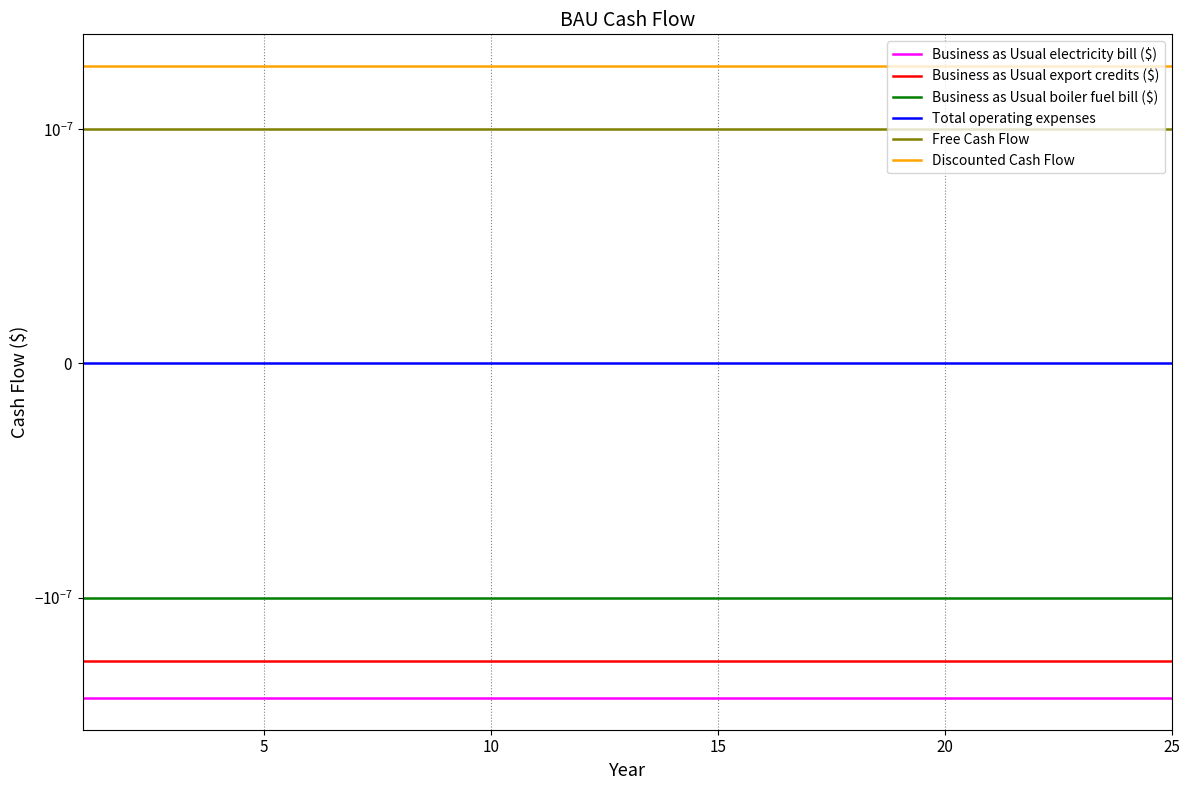

How many data points does each series have?

25